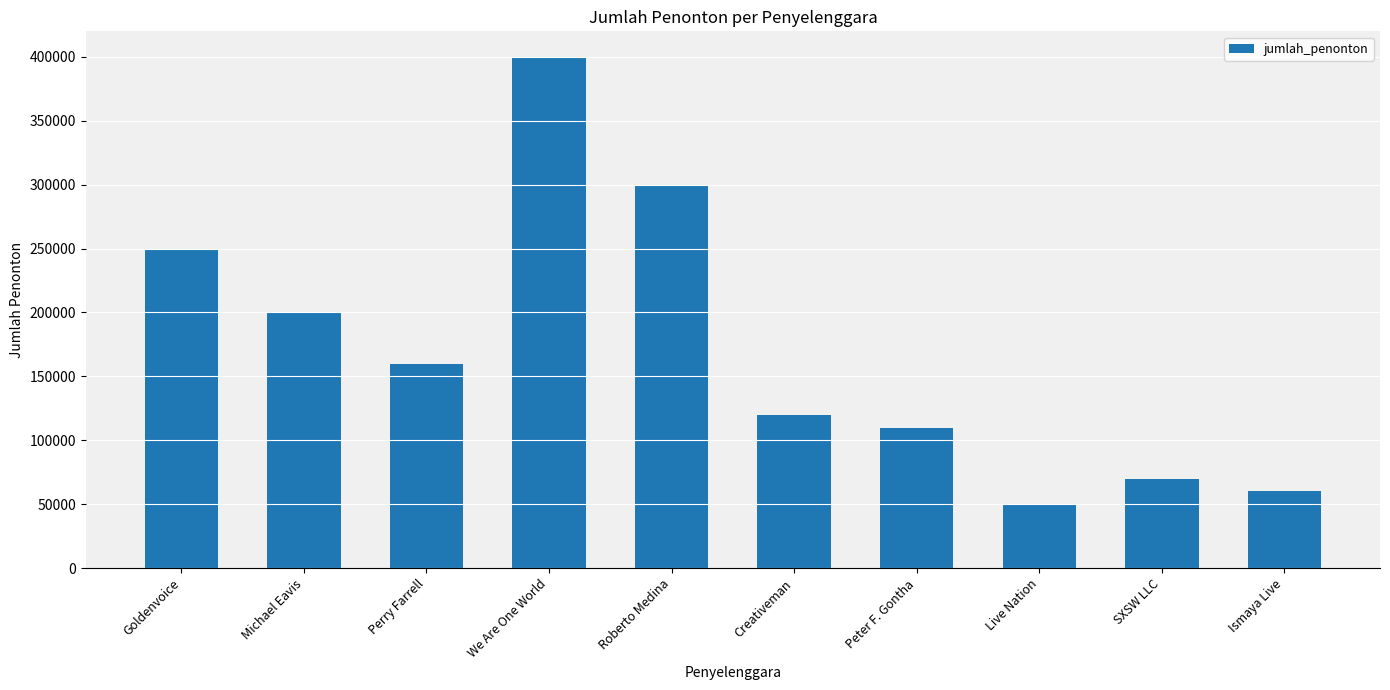

Does the chart contain stacked bars?

No